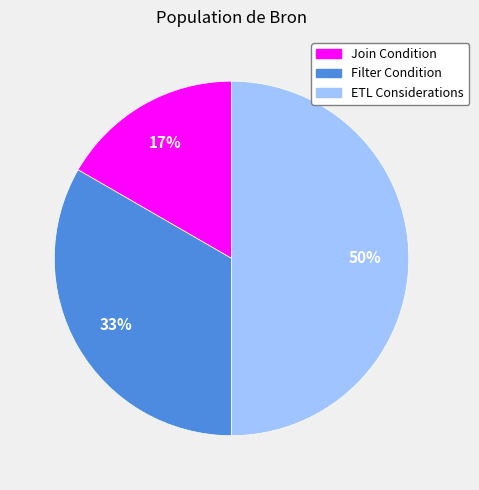

To the nearest percent, what is the combined percentage of ETL Considerations and Join Condition?

67%